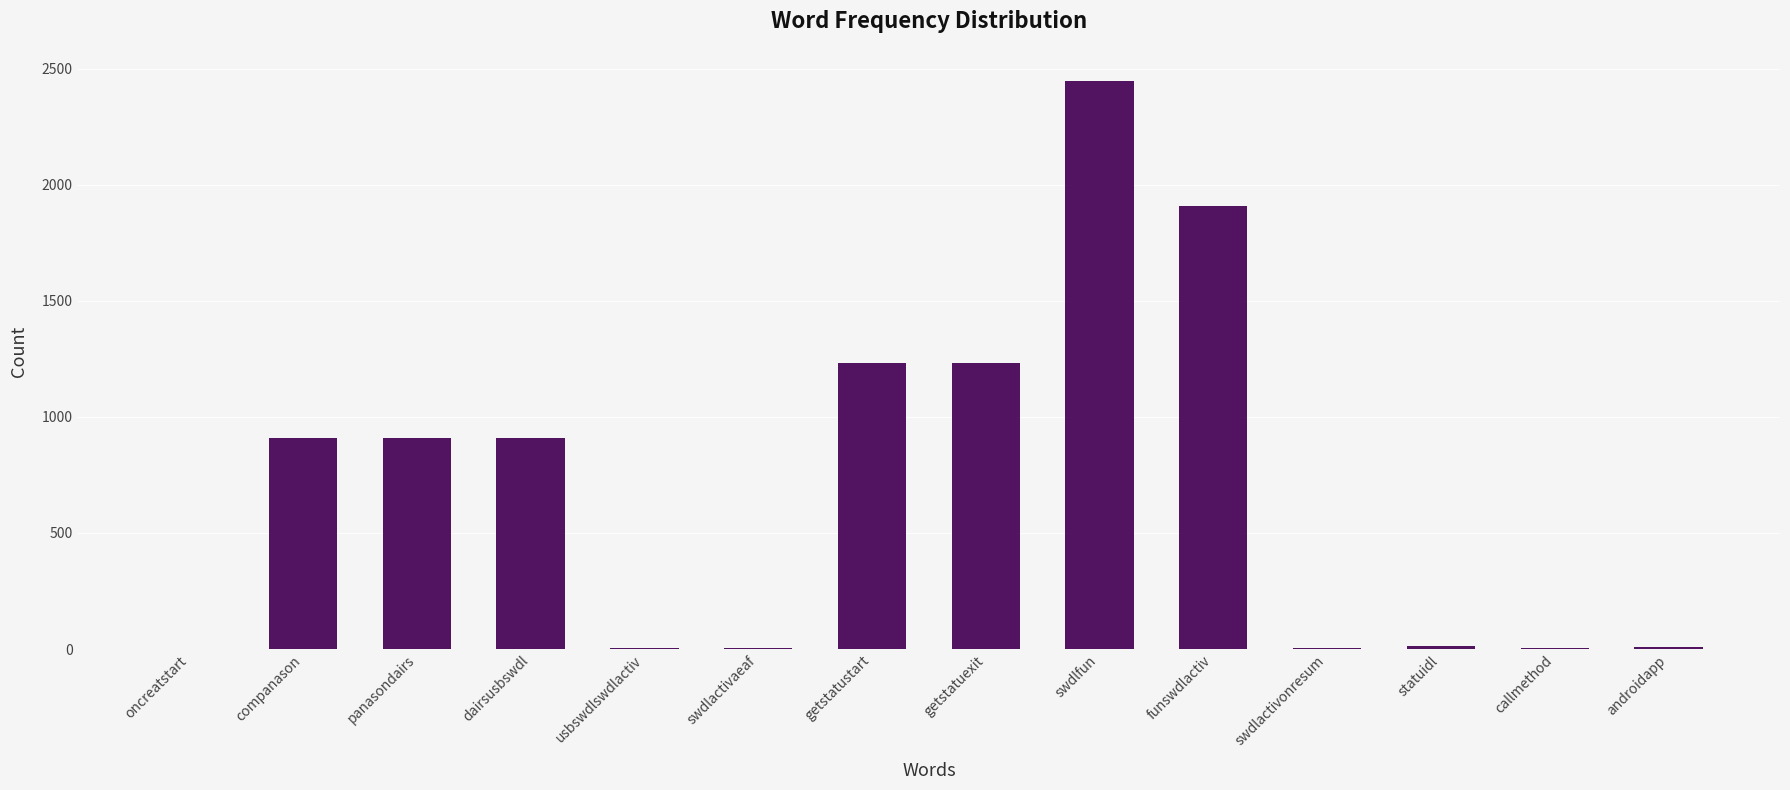

What is the average value?

684